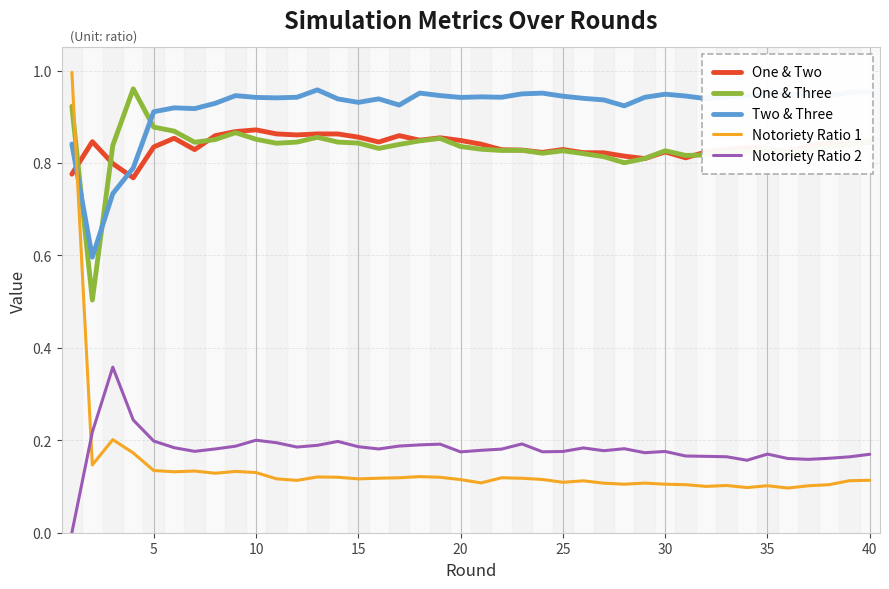

Which series has the largest range (max minus min)?

Notoriety Ratio 1